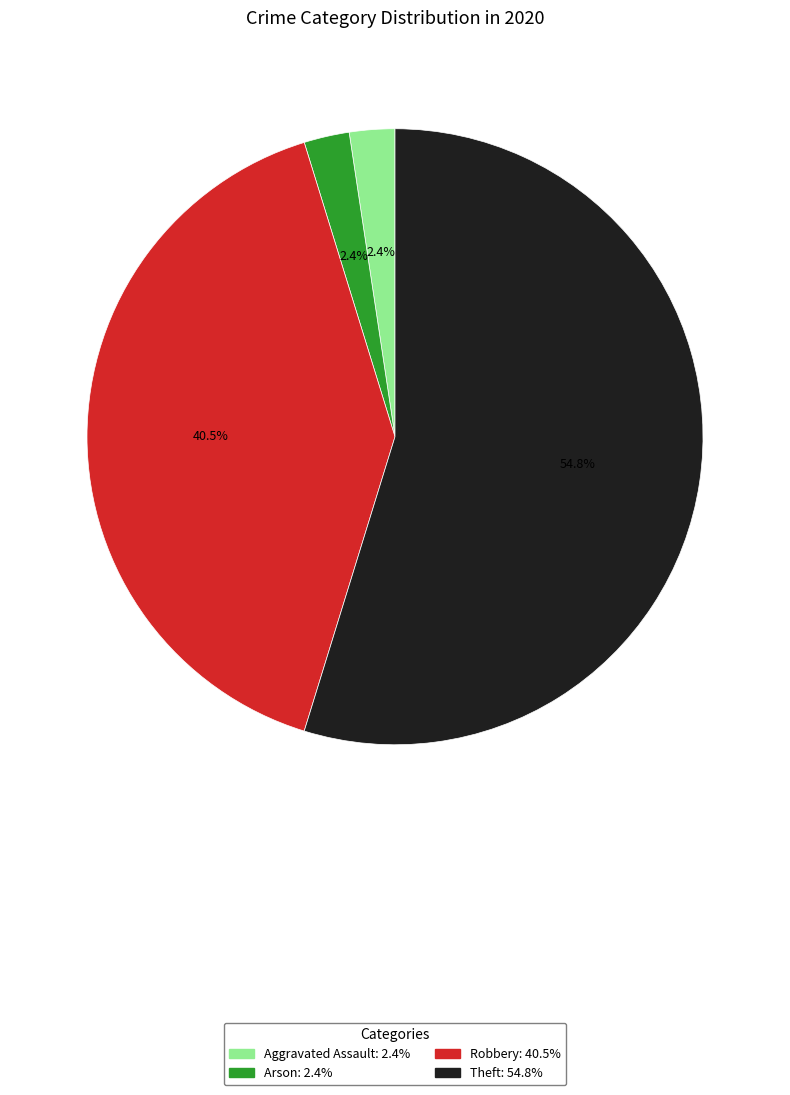

Is there a majority slice in this chart?

Yes